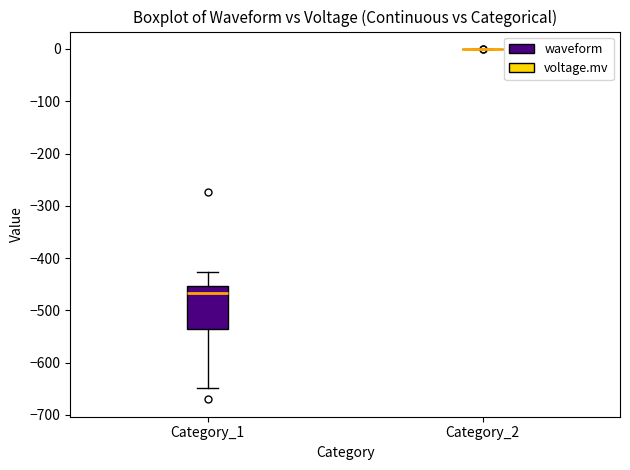

Which box is the tallest, from its lower edge to its upper edge?

Category_1